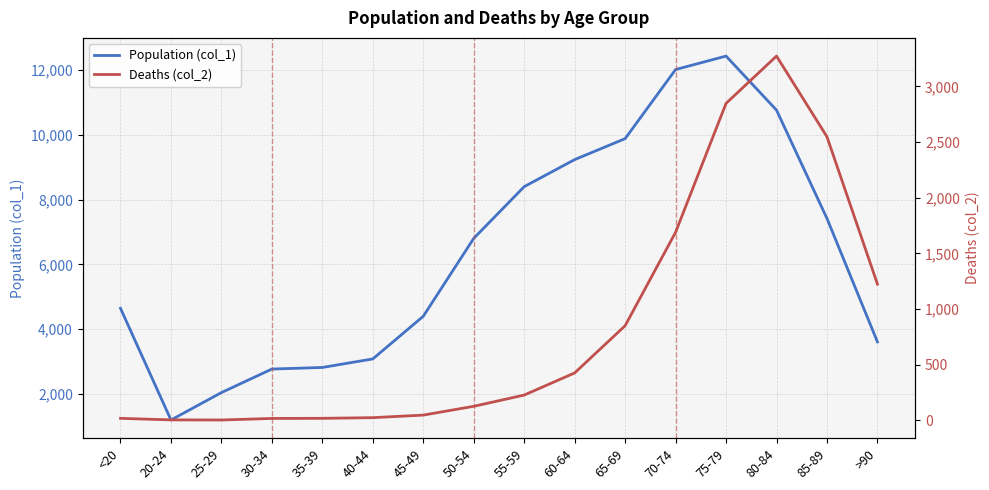

Which series has the widest spread of values?

Population (col_1)